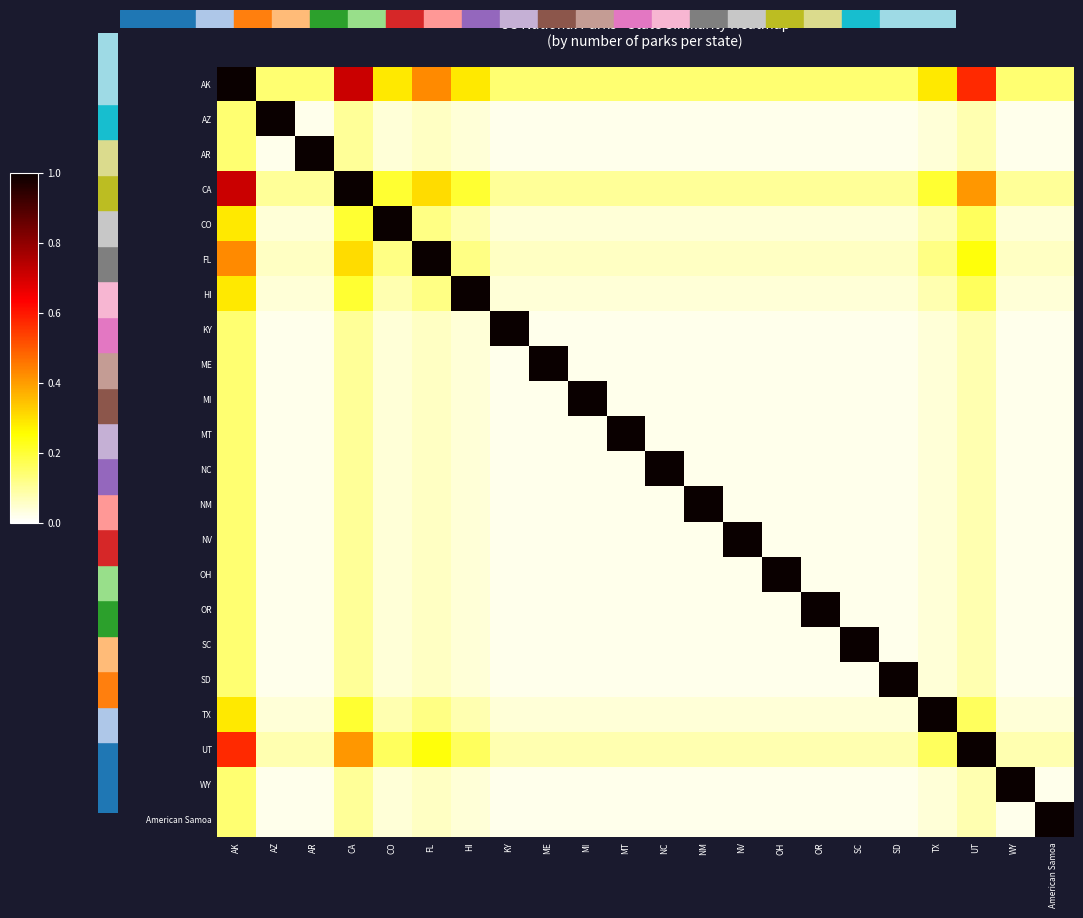

What is the total value across all series at ME?

1.8